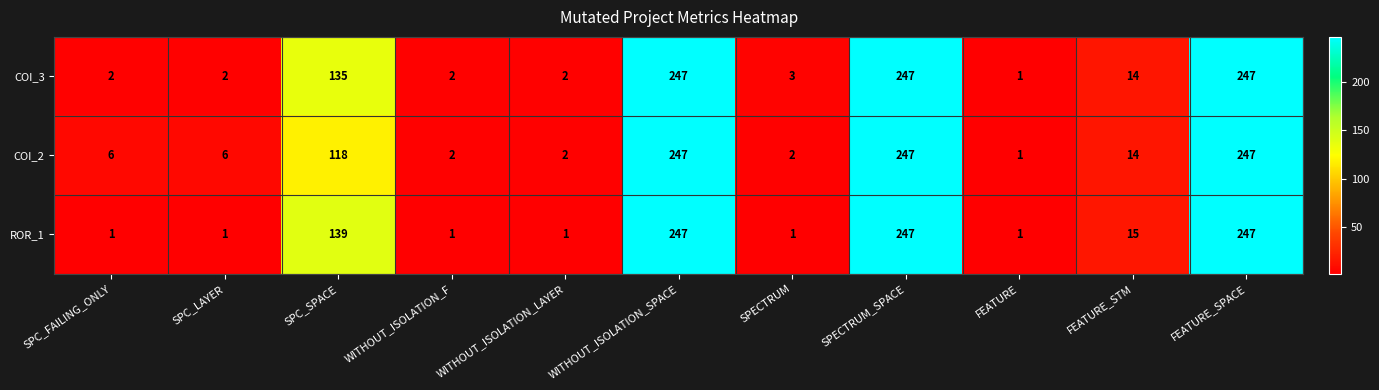

What is the maximum value shown in the chart?

247